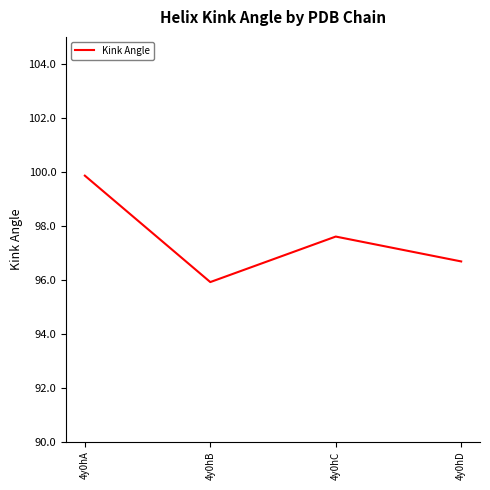

Where does the data first go above 97?

4y0hA